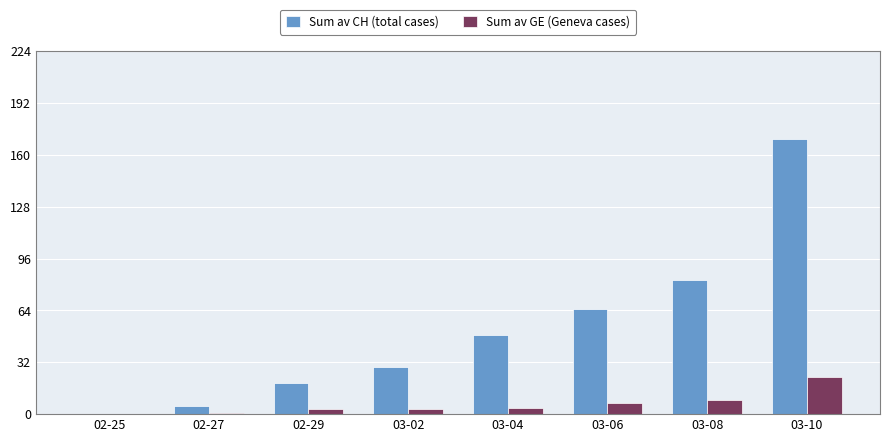

Reading left to right, transcribe all the data shown in this chart.

Sum av CH (total cases): 0	5	19	29	49	65	83	170
Sum av GE (Geneva cases): 0	1	3	3	4	7	9	23